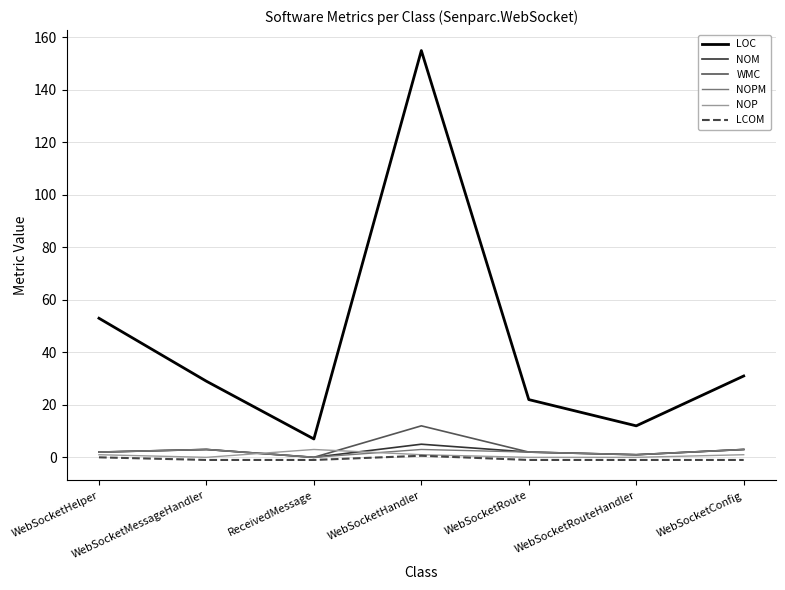

What position from the left is ReceivedMessage?

3